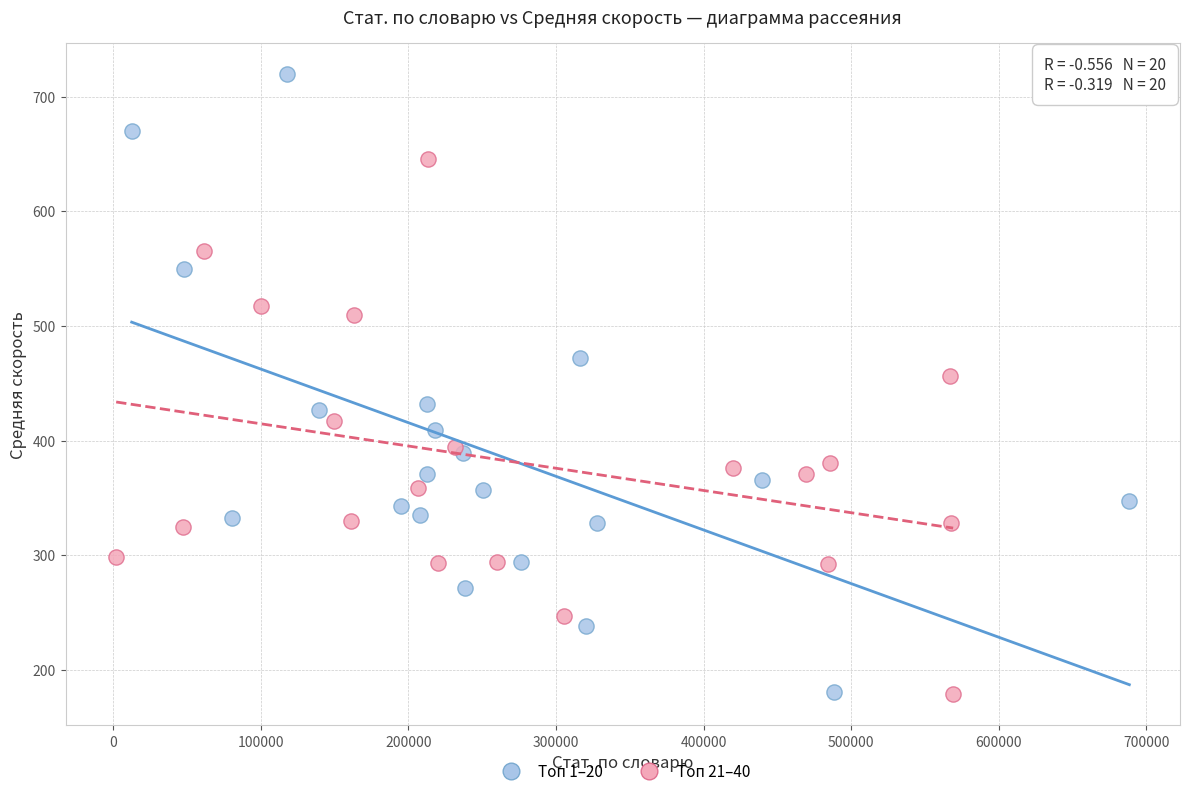

Which series contains the highest Y value?

Топ 1–20